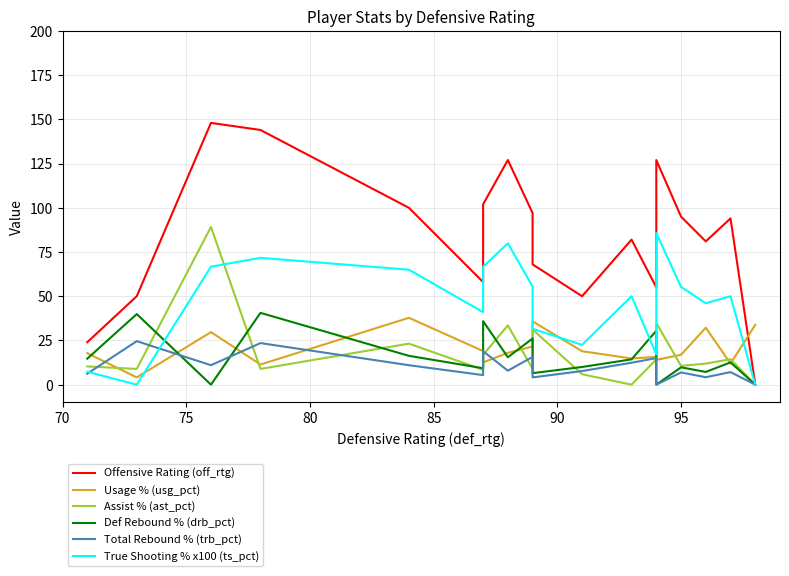

What is the value of the Total Rebound % (trb_pct) point at the 4th from the left?

23.5